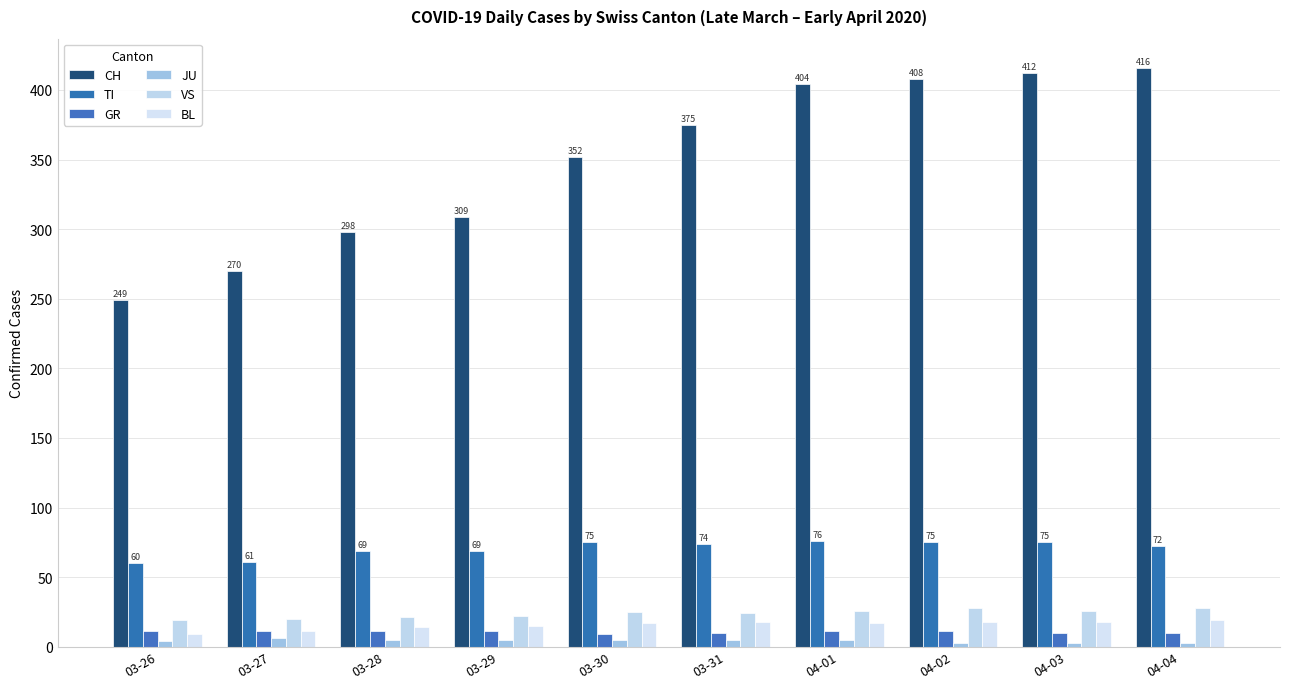

What is the label of the 9th bar from the right?

03-27